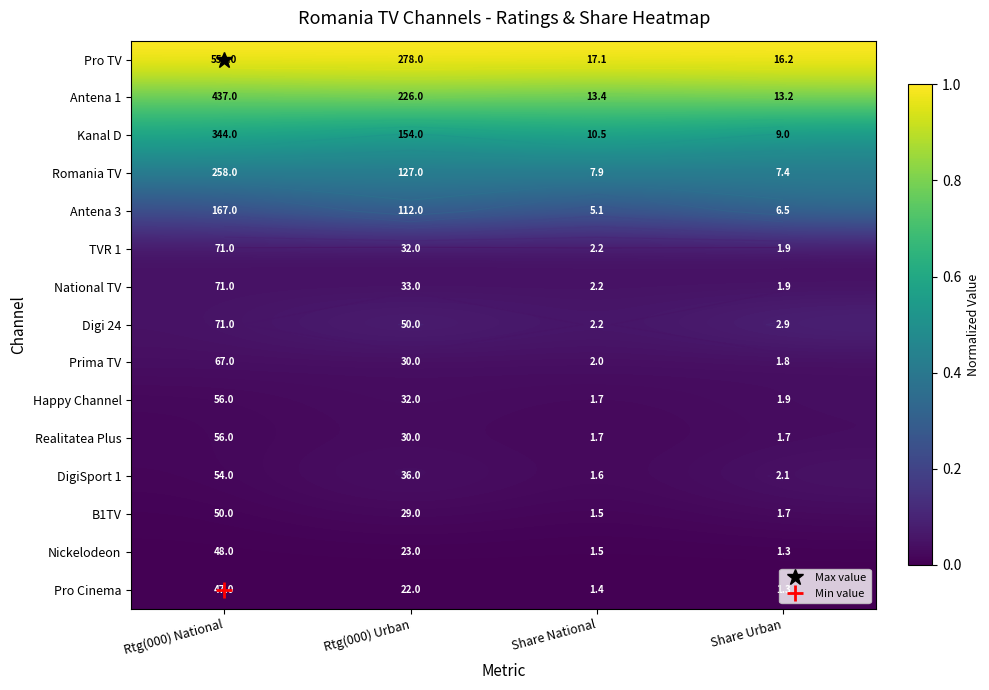

Which category has the lowest value across all series?

Rtg(000) National